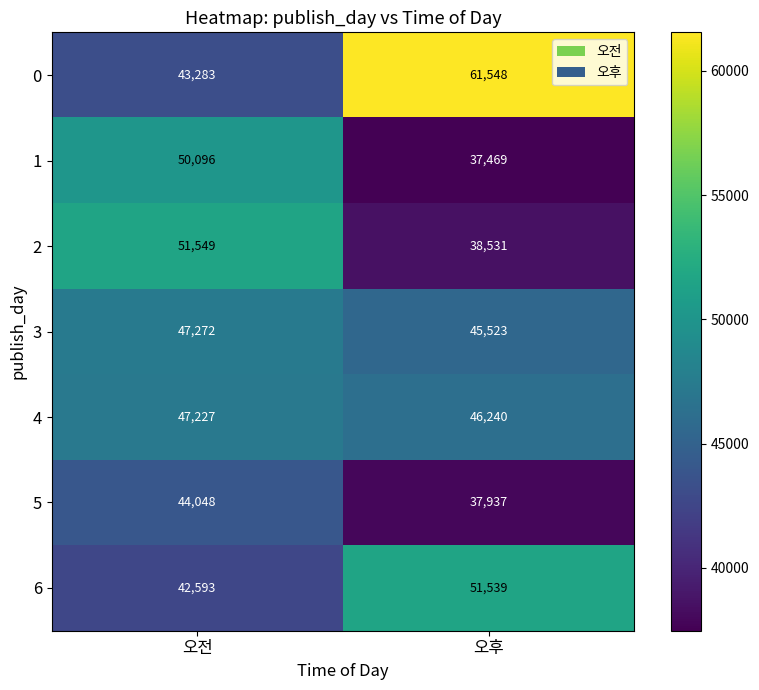

What is the sum of the 0 values at 오후 and 오전?

104831